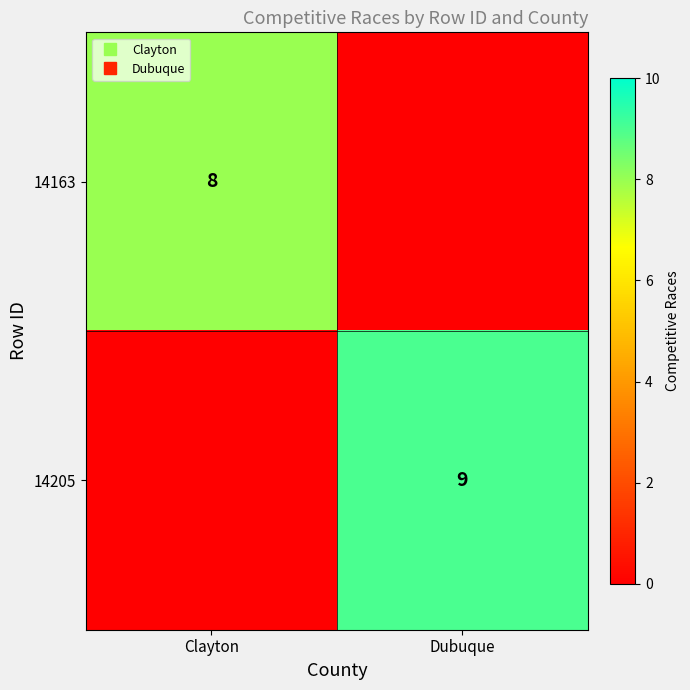

What is the total value across all series at Clayton?

8